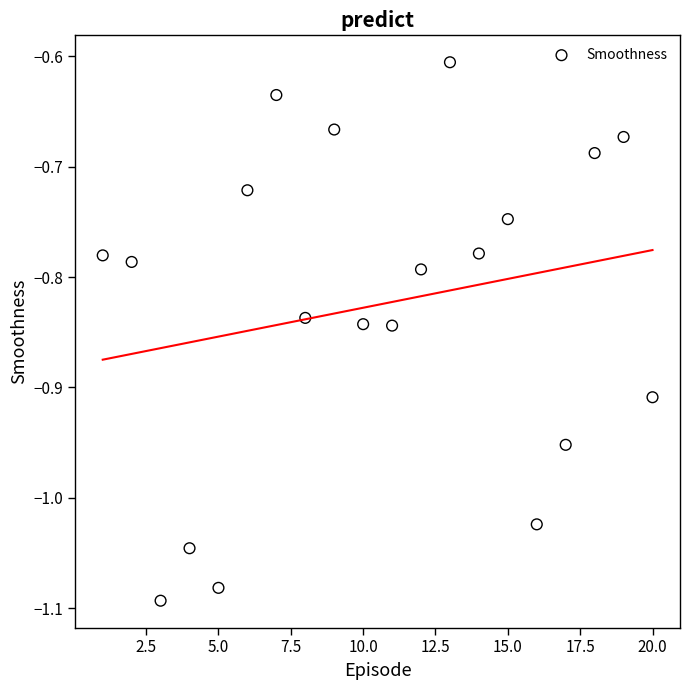

What is the range of X values (max minus min)?

19.0